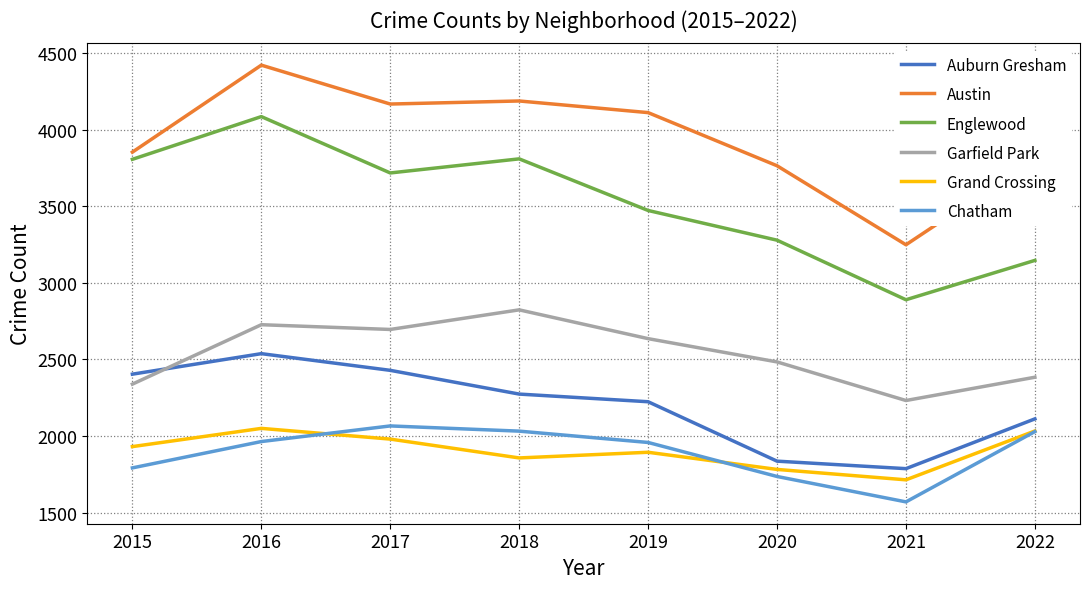

True or false: Auburn Gresham has more than 0 points higher than both neighbors.

True